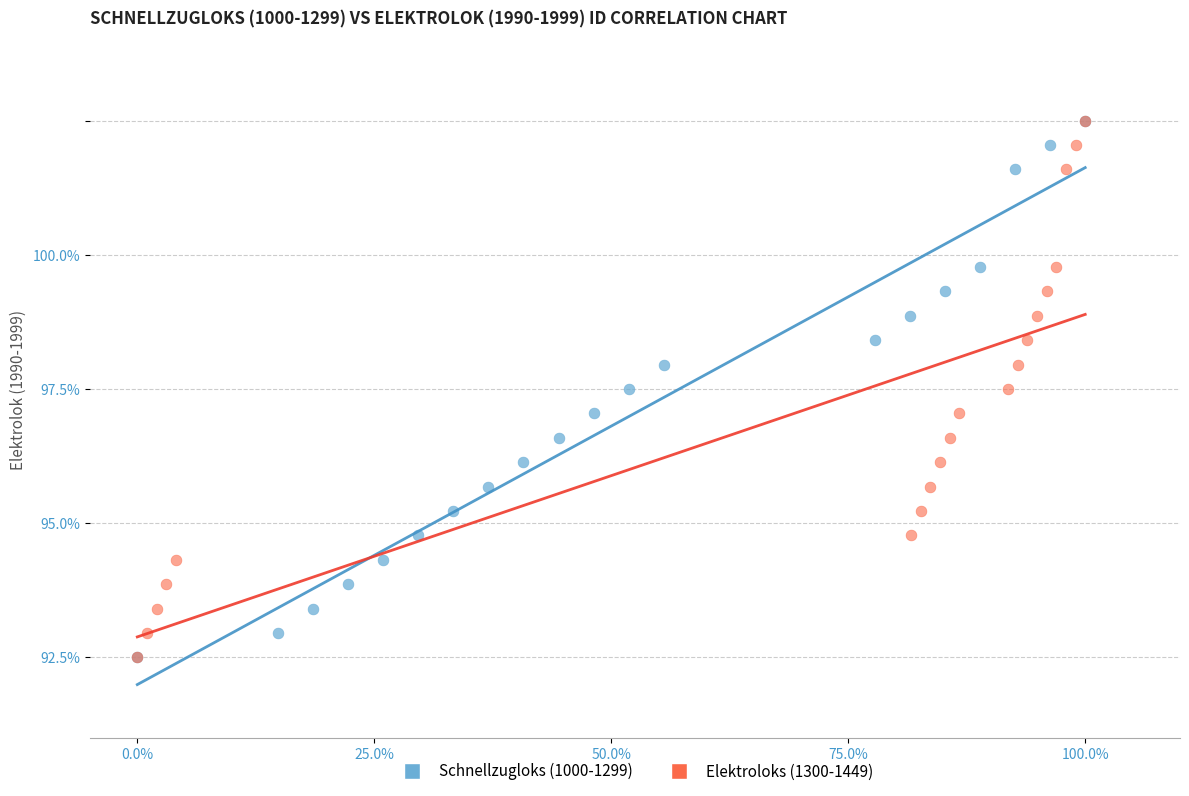

What are all the series names shown in the legend?

Schnellzugloks (1000-1299), Elektroloks (1300-1449)